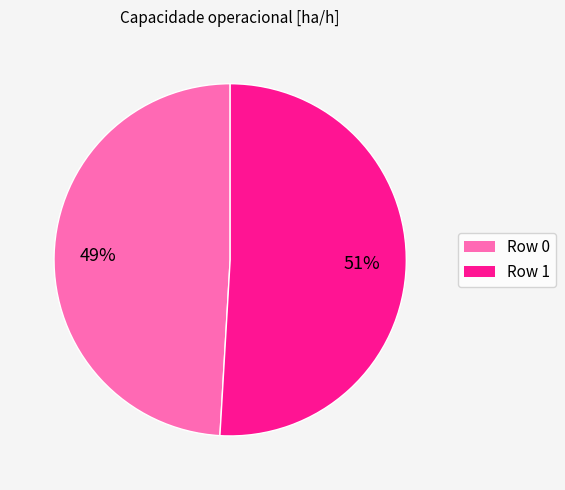

What is the largest slice in the pie chart?

Row 1